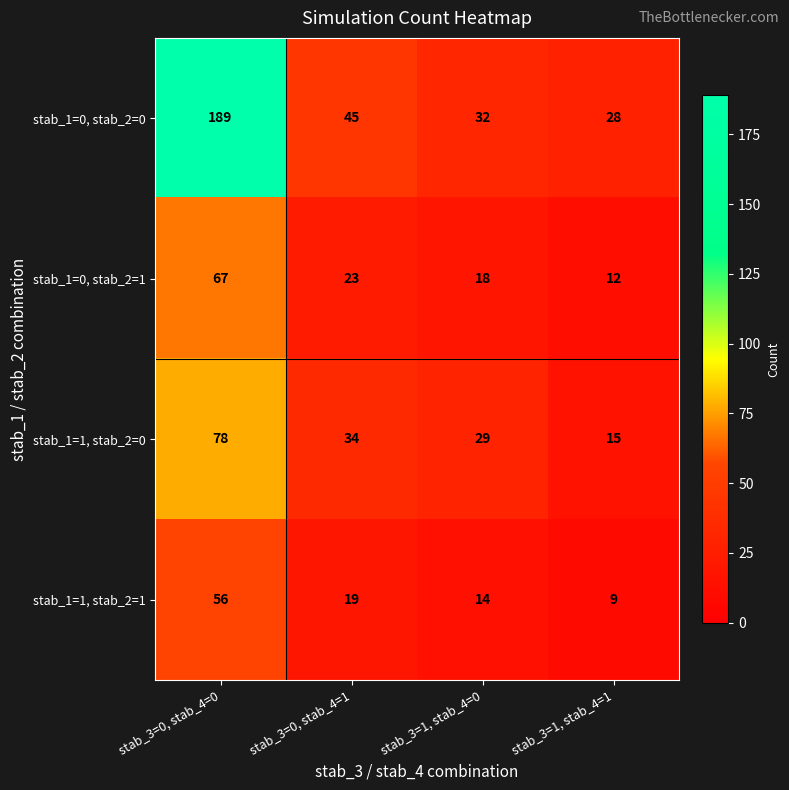

Where does the stab_1=1, stab_2=1 series first go above 19?

stab_3=0, stab_4=0